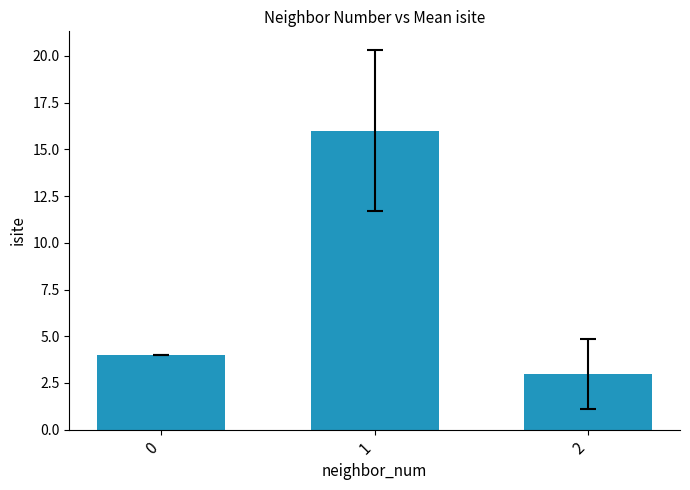

Read the value at 2.

3